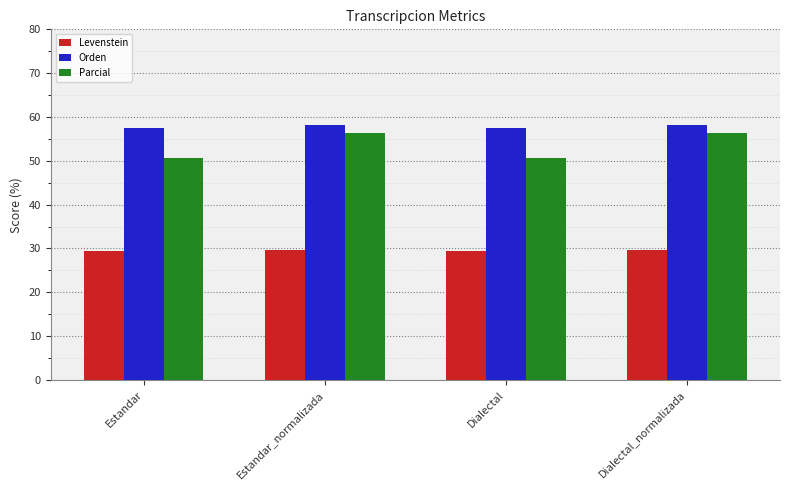

What is the label of the 4th bar from the left?

Dialectal_normalizada